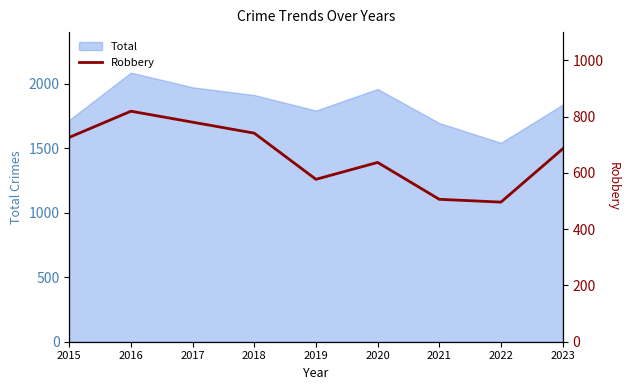

Is it true that the value at 2018 is 741?

True